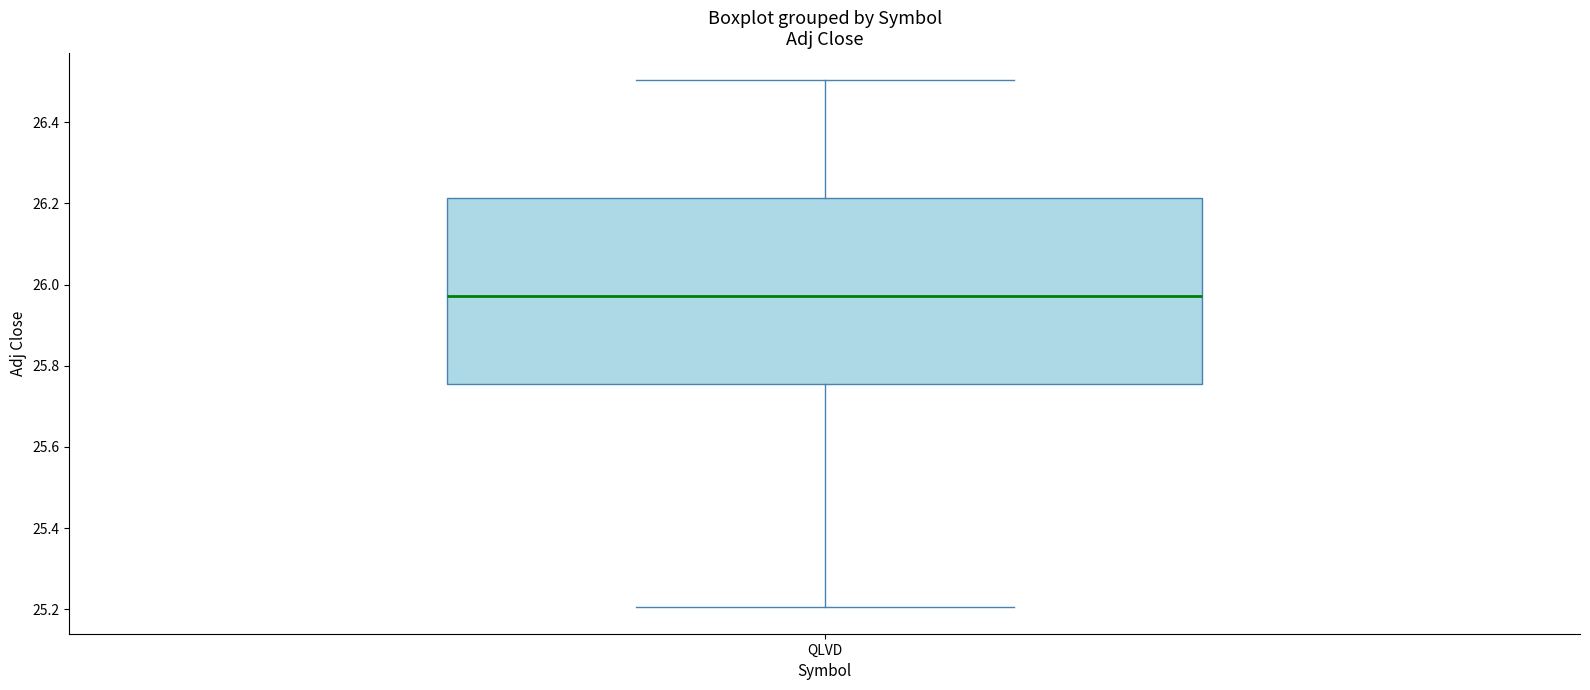

Transcribe this box plot: give where the median line is, the range the box spans, and where the two whiskers end, as read against the y-axis. The values are not printed on the chart, so give them approximately, as read against the axis.

median 25.98, box 25.76 to 26.22, whiskers 25.20 to 26.50